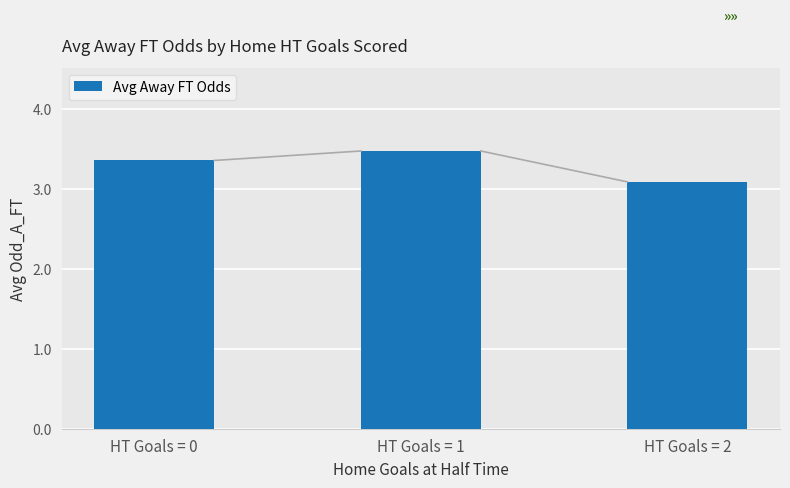

What is the change in value from HT Goals = 0 to HT Goals = 1?

+0.1